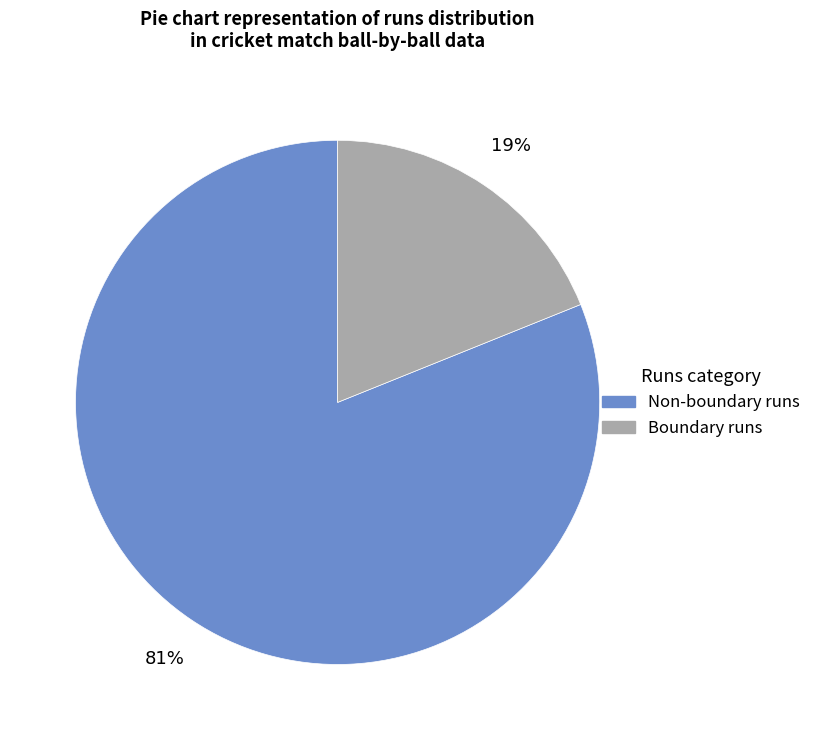

To the nearest percent, what is the average slice percentage?

50%